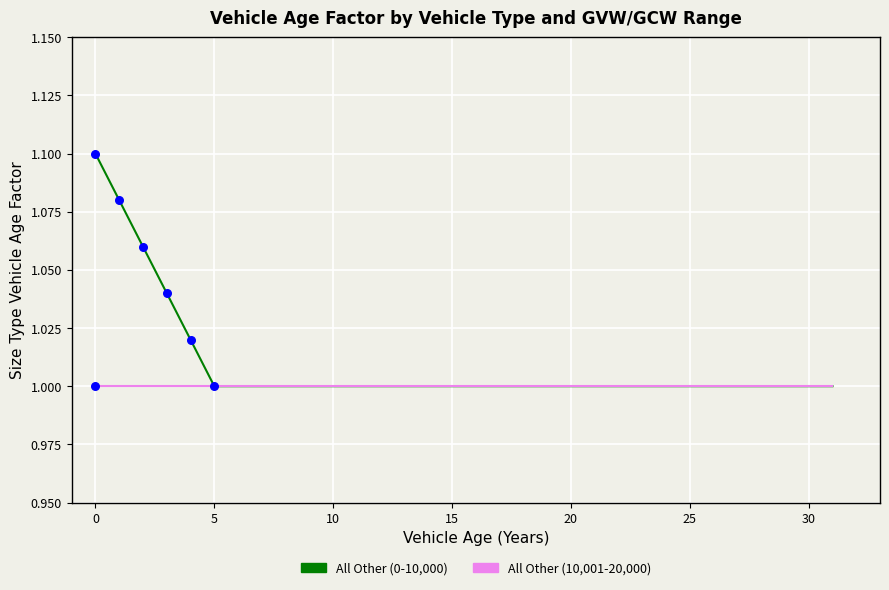

Which series has the largest range (max minus min)?

All Other (0-10,000)